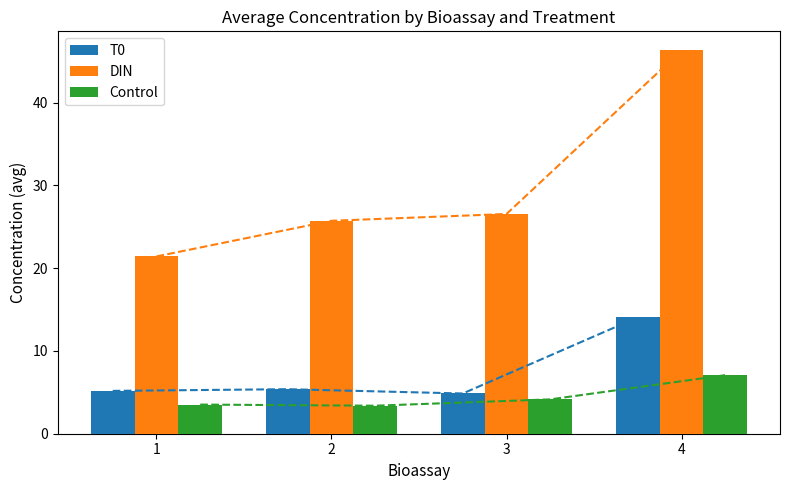

What is the difference between the maximum and second lowest values in the T0 series?

8.9